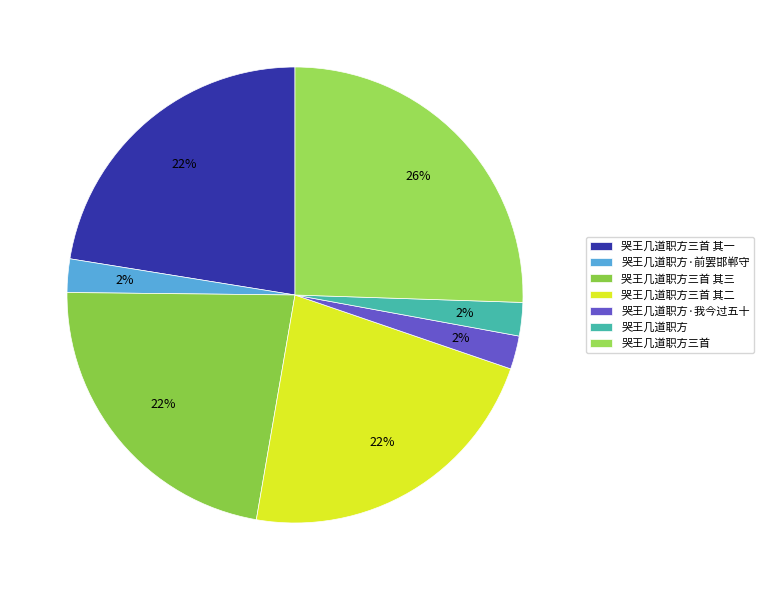

How many slices are in this pie chart?

7